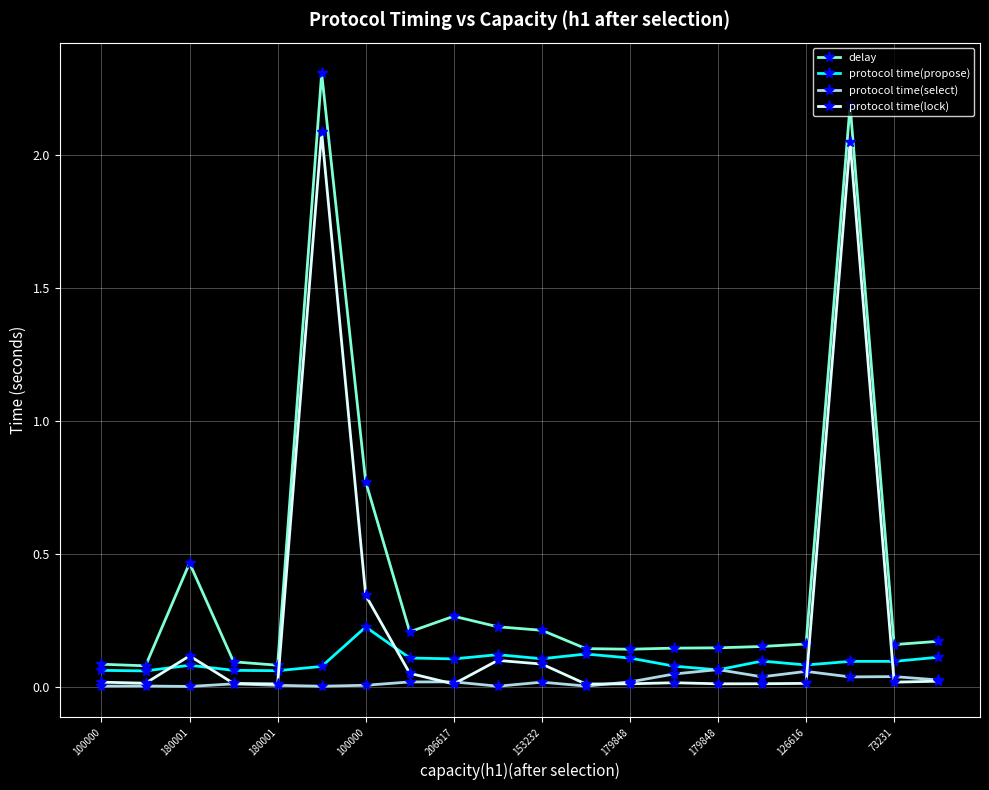

How many lines are shown in the chart?

4